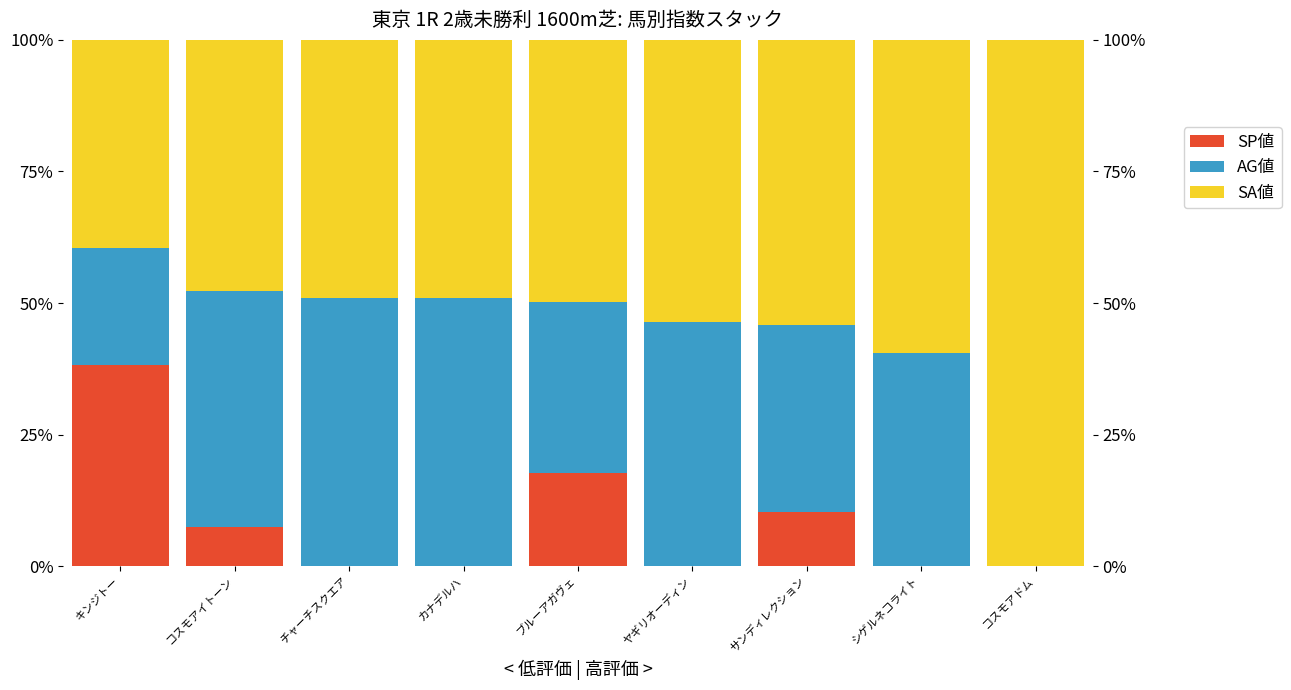

What is the total value across all series at ヤギリオーディン?

100.0